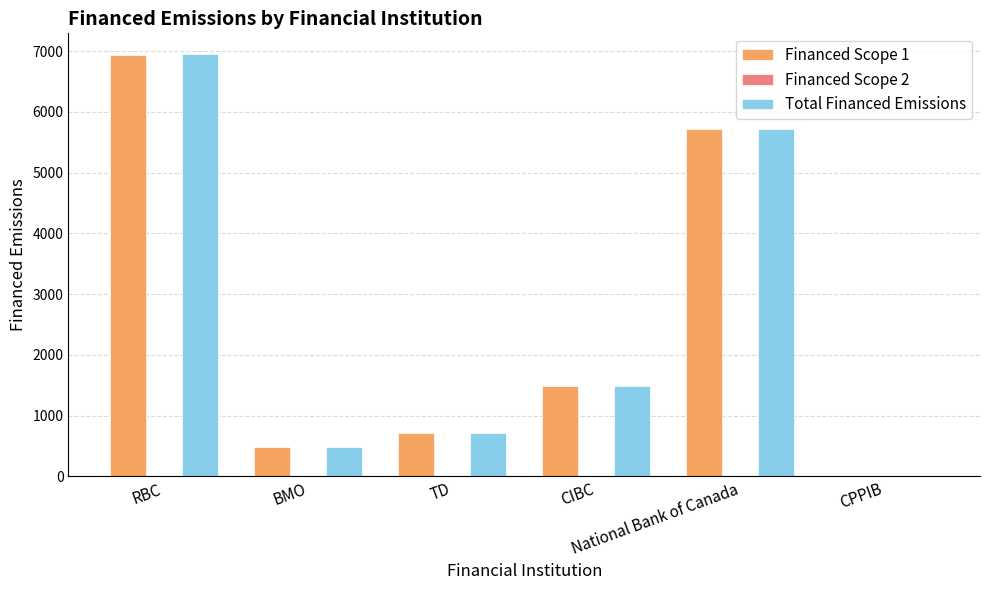

What is the sum of all Total Financed Emissions values?

15363.0